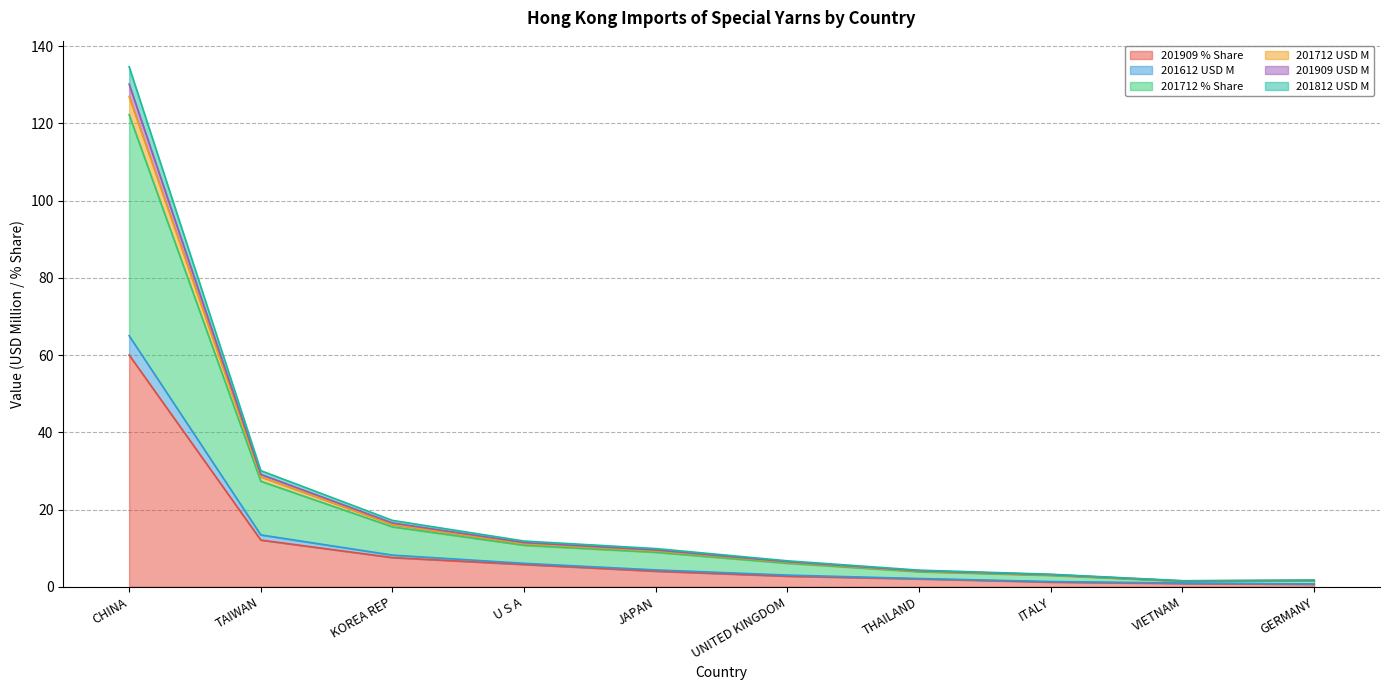

What is the maximum value for 201909 % Share?

60.0